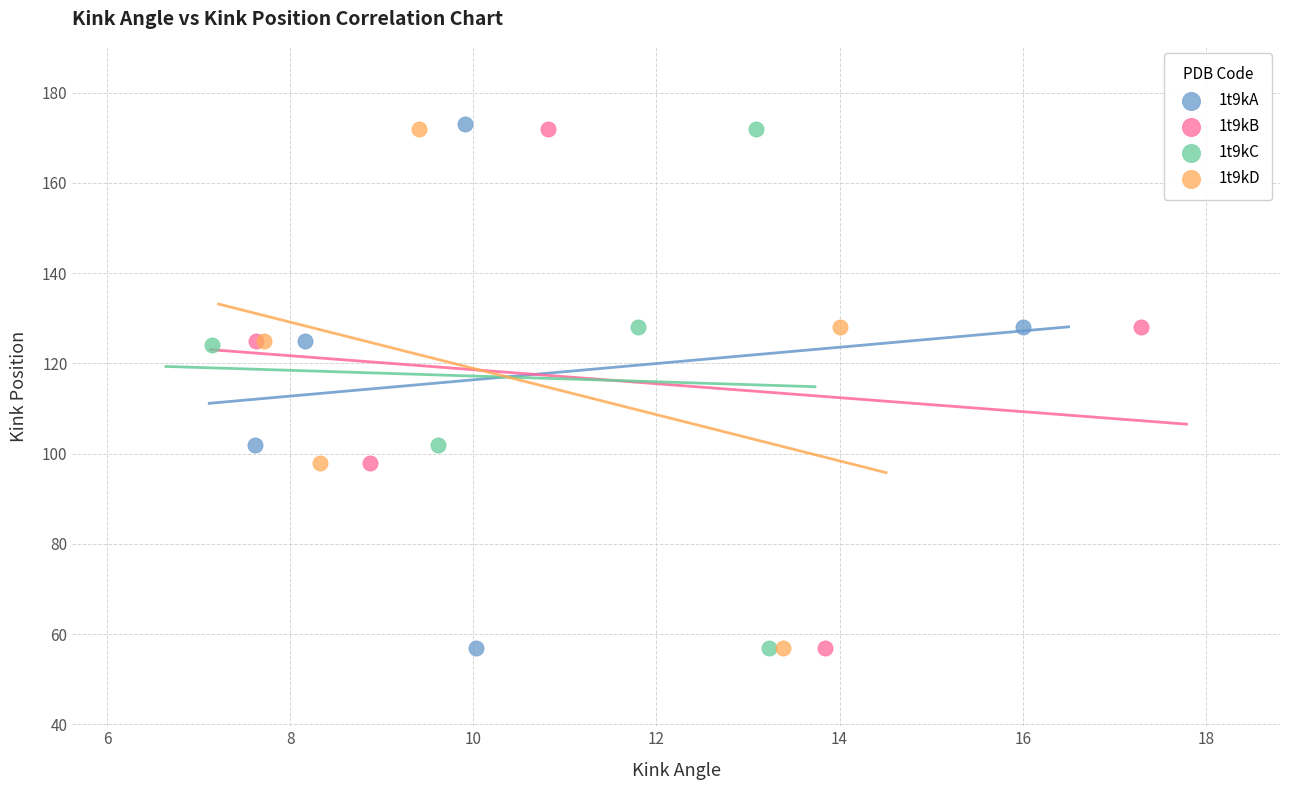

What are all the series names shown in the legend?

1t9kA, 1t9kB, 1t9kC, 1t9kD